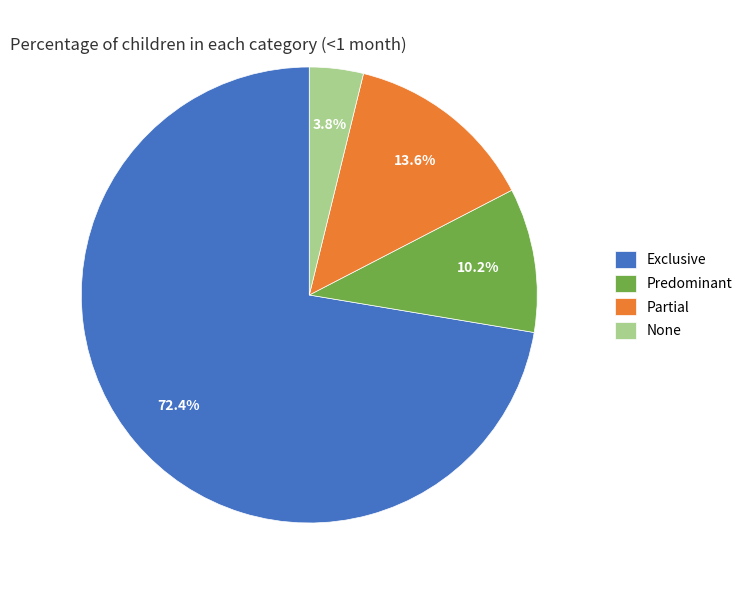

Rank the categories by value from lowest to highest.

None, Predominant, Partial, Exclusive